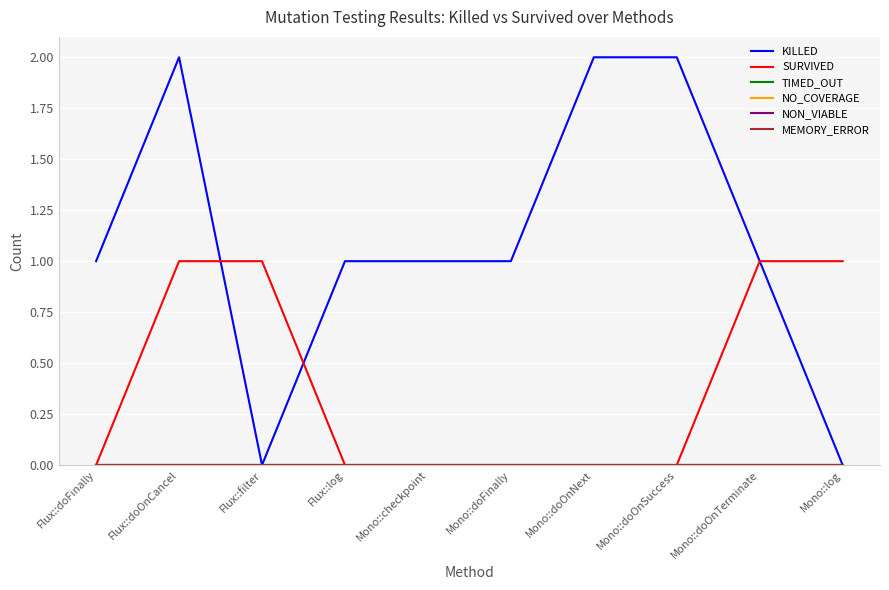

What is the total value across all series at Mono::doOnSuccess?

2